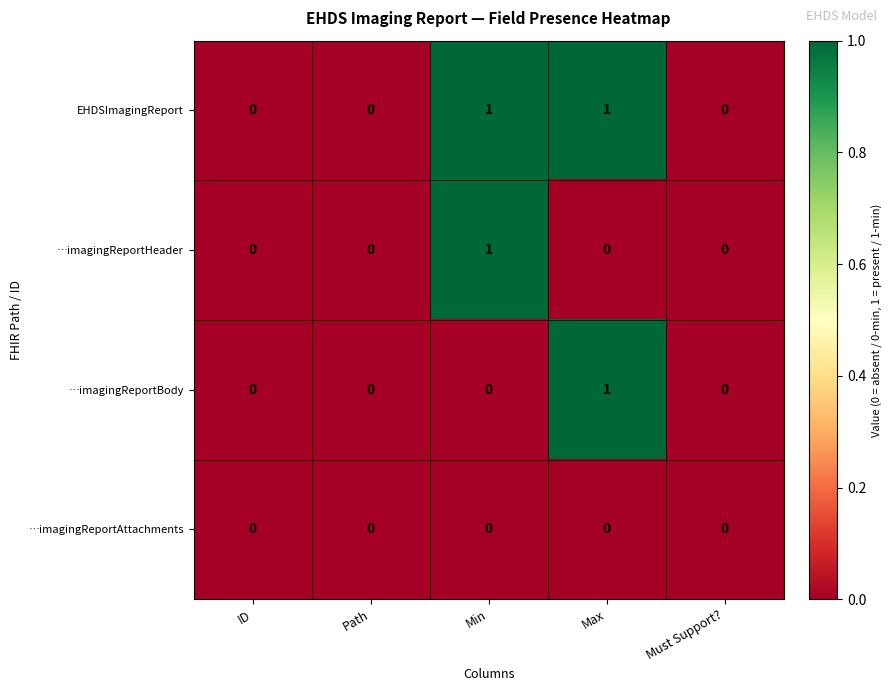

True or false: …imagingReportBody has a value of -1 at ID.

False